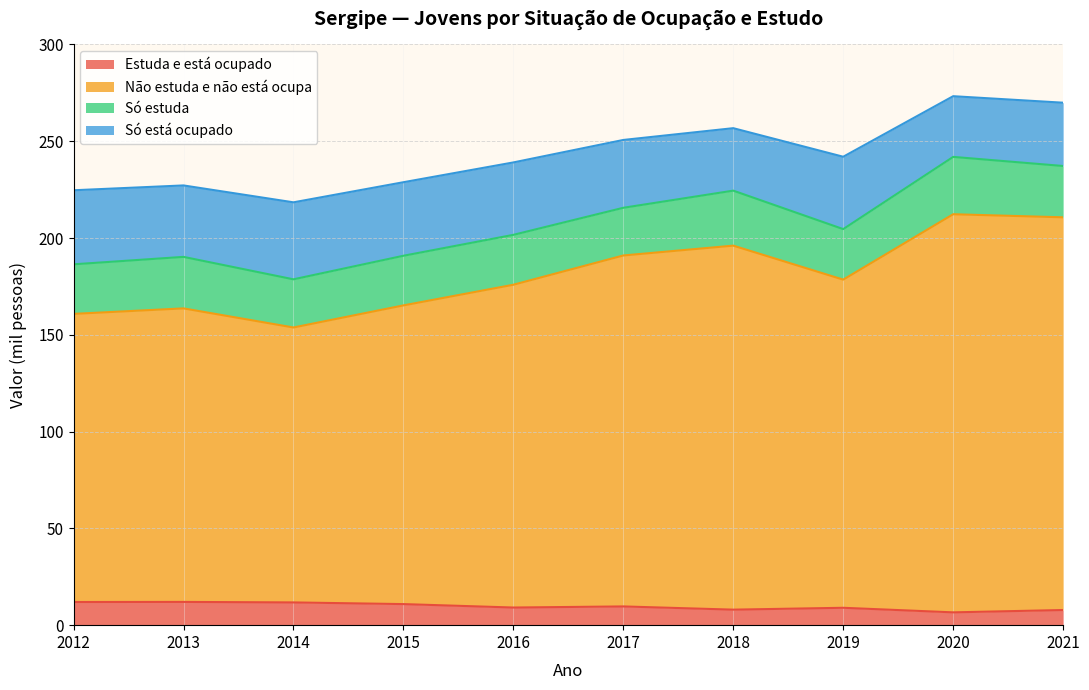

How many interior local valleys does the Estuda e está ocupado series have?

3